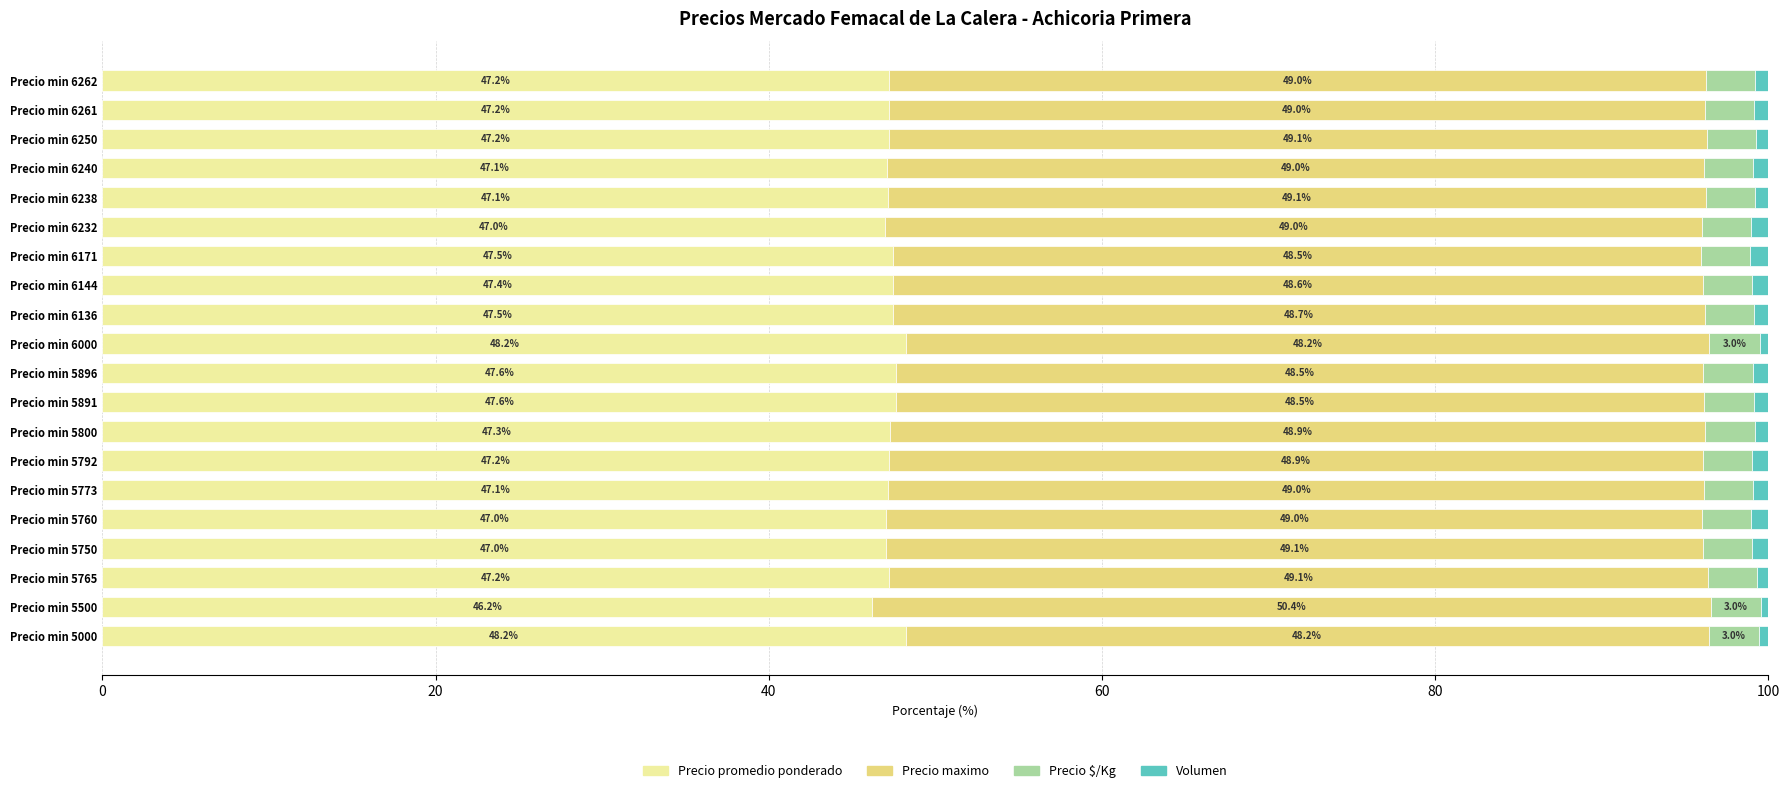

What is the maximum value for Precio promedio ponderado?

48.2